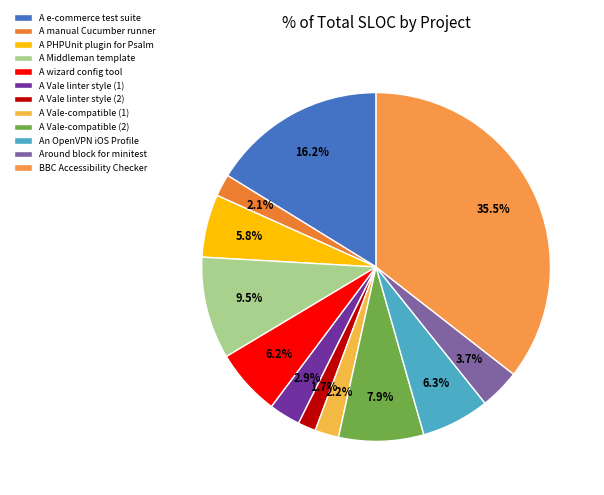

Approximately how many times larger is the value at Around block for minitest compared to A e-commerce test suite?

0.2